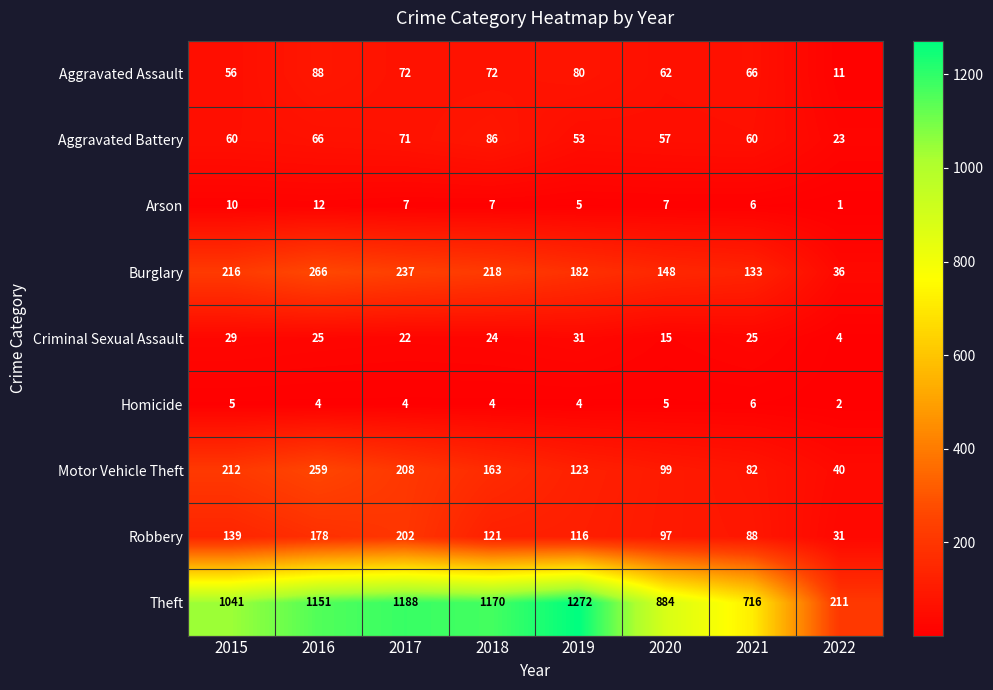

How many values in the Robbery series are below 121?

4